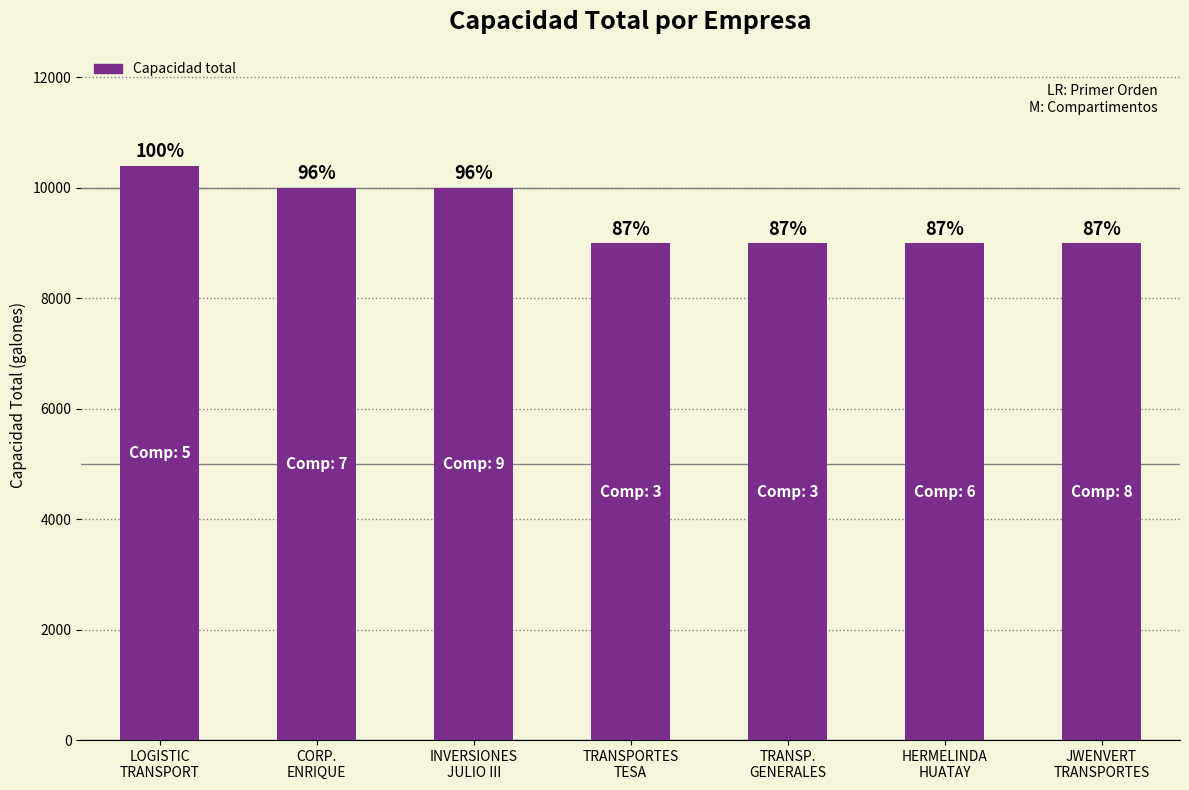

List the labels in order of value, largest first.

LOGISTIC
TRANSPORT, CORP.
ENRIQUE, INVERSIONES
JULIO III, TRANSPORTES
TESA, TRANSP.
GENERALES, HERMELINDA
HUATAY, JWENVERT
TRANSPORTES